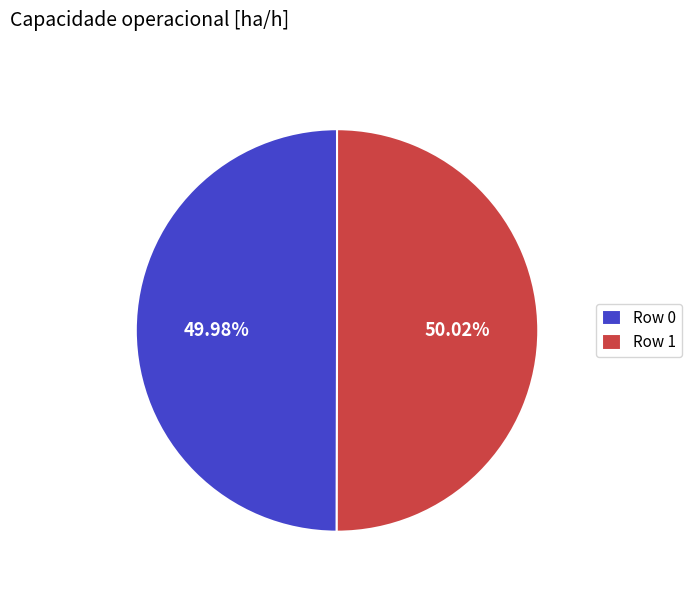

What portion of the pie excludes Row 1?

50.0%